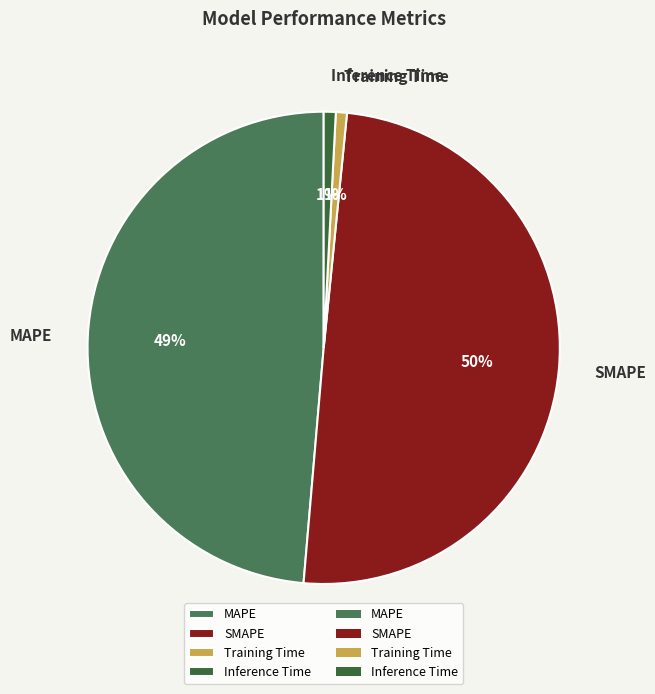

What is the largest slice in the pie chart?

SMAPE